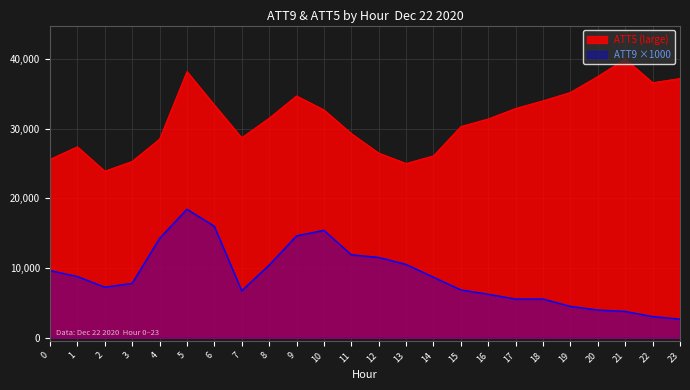

What is the total value across all series at 1?

36170.2